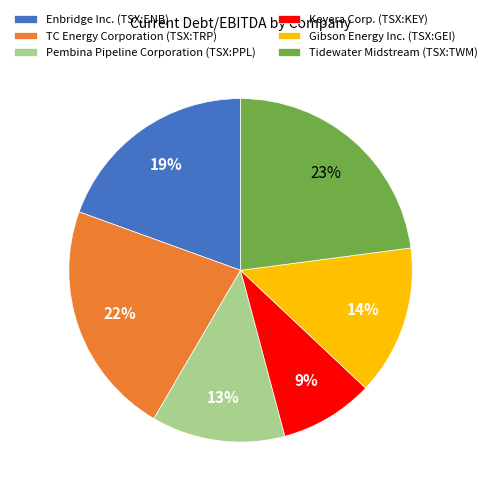

Does any single category account for the majority?

No